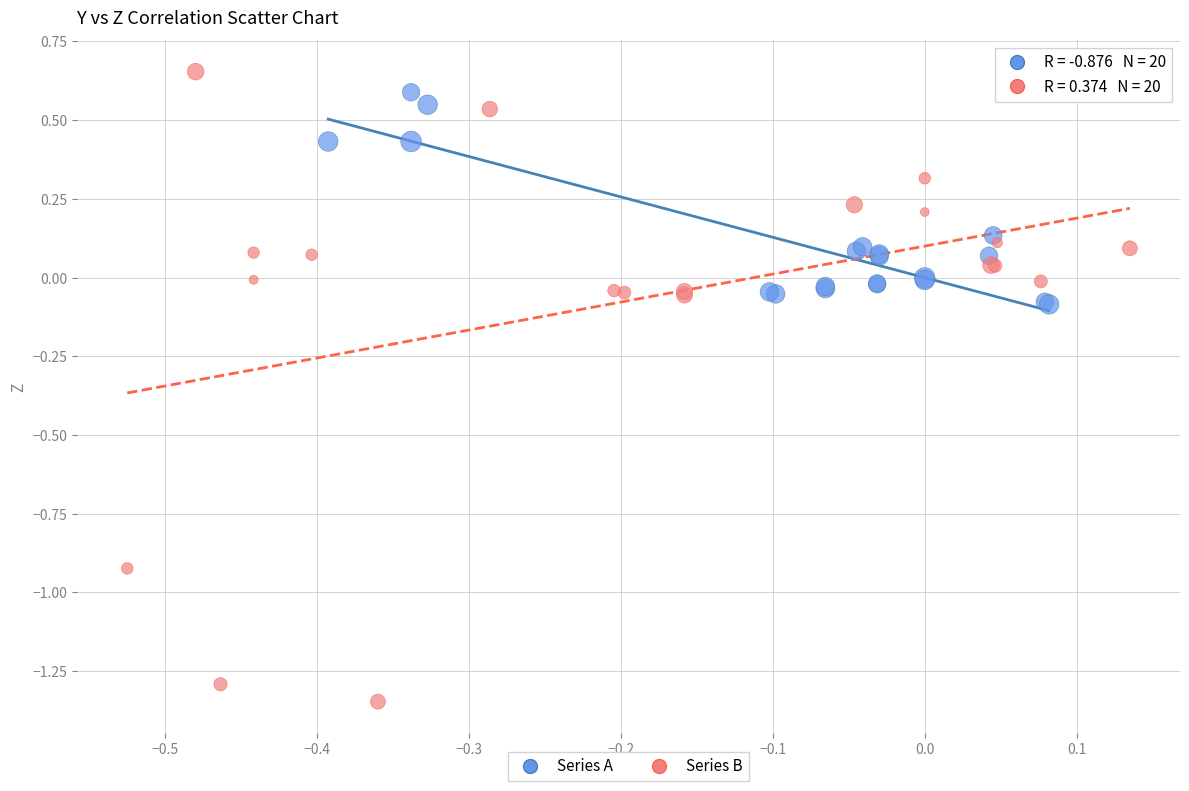

Which series contains the lowest Y value?

Series B